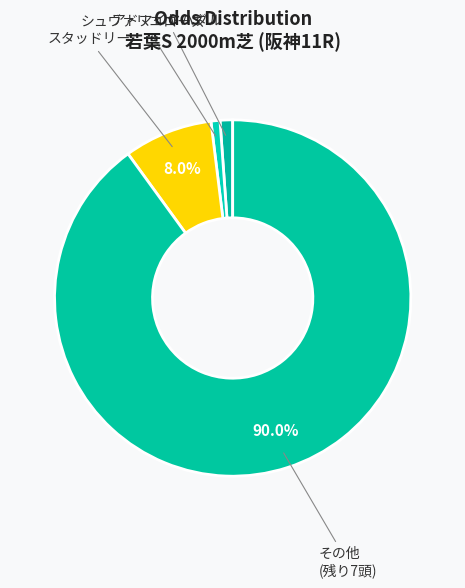

Which slice is the largest?

その他